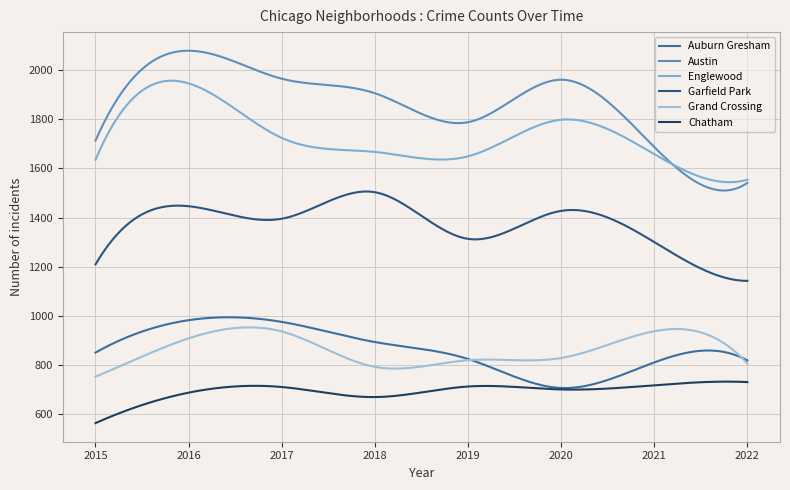

How many lines are shown in the chart?

6